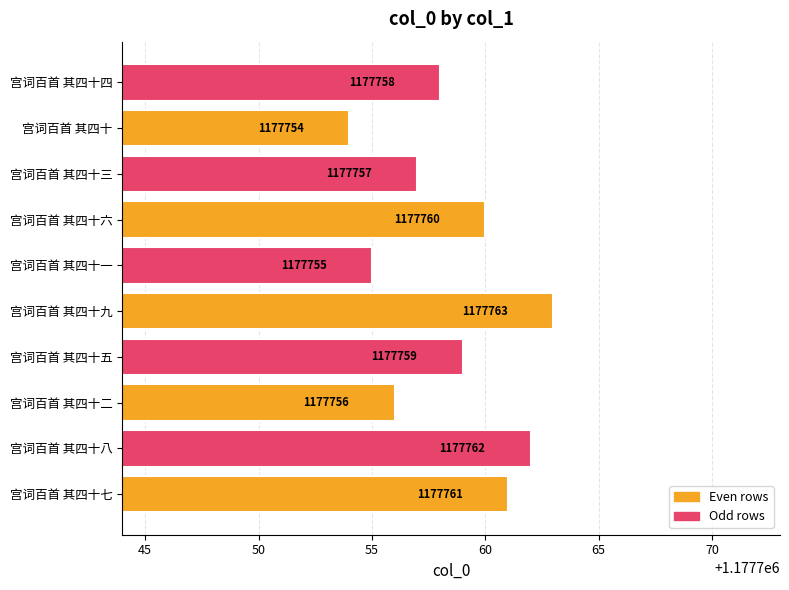

Which category has the highest value across all series?

宫词百首 其四十九